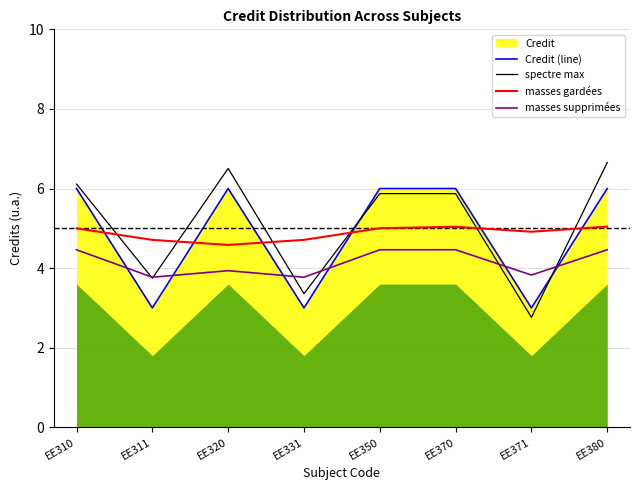

Rank the series at EE320 from highest to lowest value.

spectre max, Credit (line), masses gardées, masses supprimées